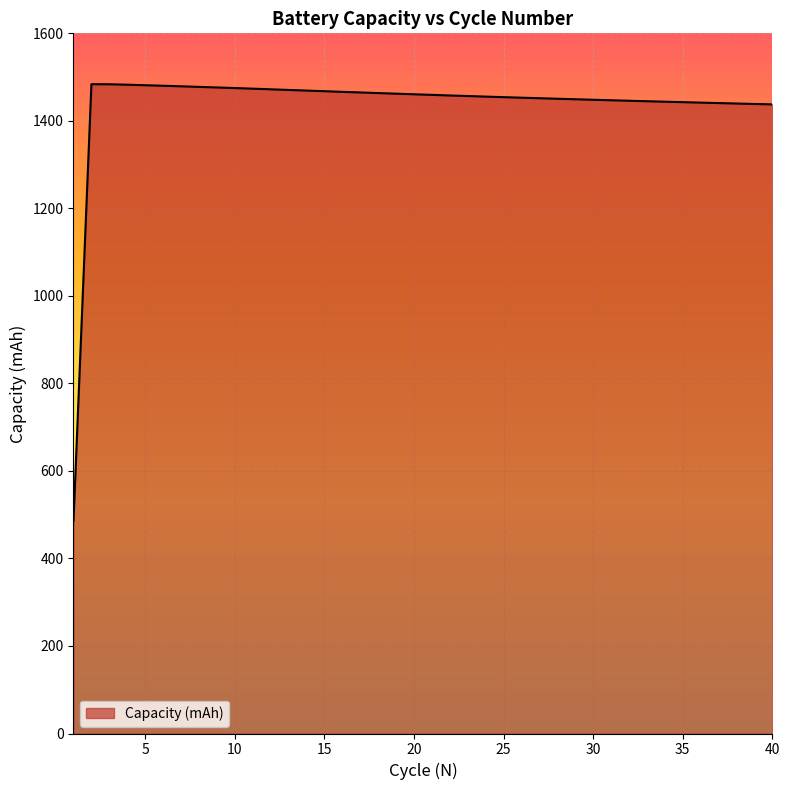

What is the difference between the maximum and minimum values?

997.2